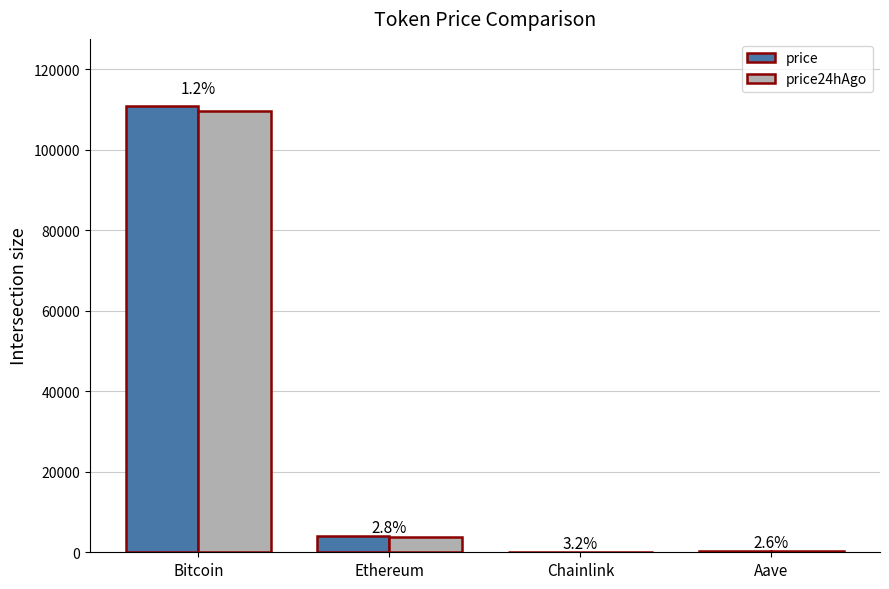

What are all the series names shown in the legend?

price, price24hAgo